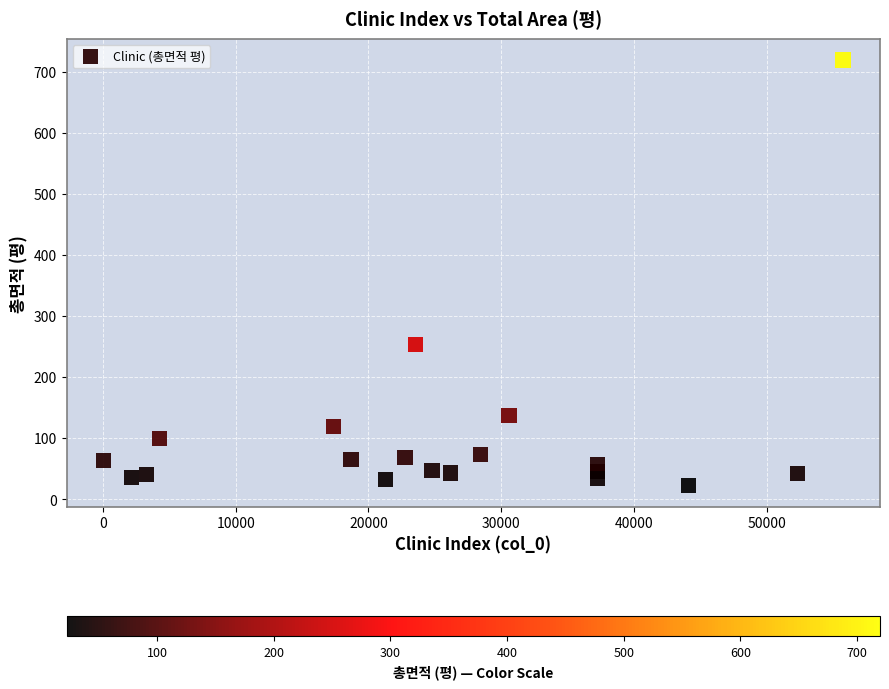

What Y value in the scatter plot is closest to 370?

252.8